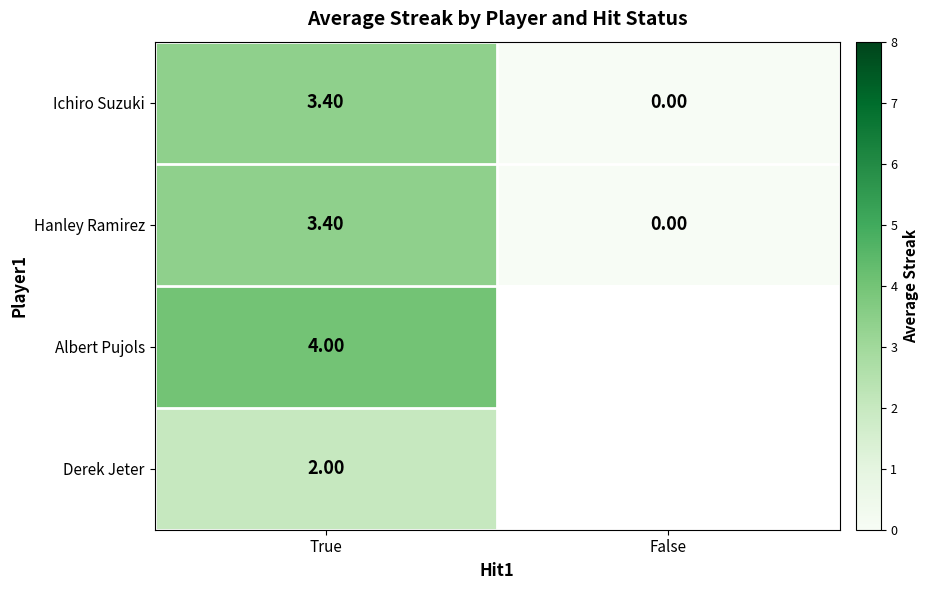

Where is Ichiro Suzuki nearest to the value 1?

False